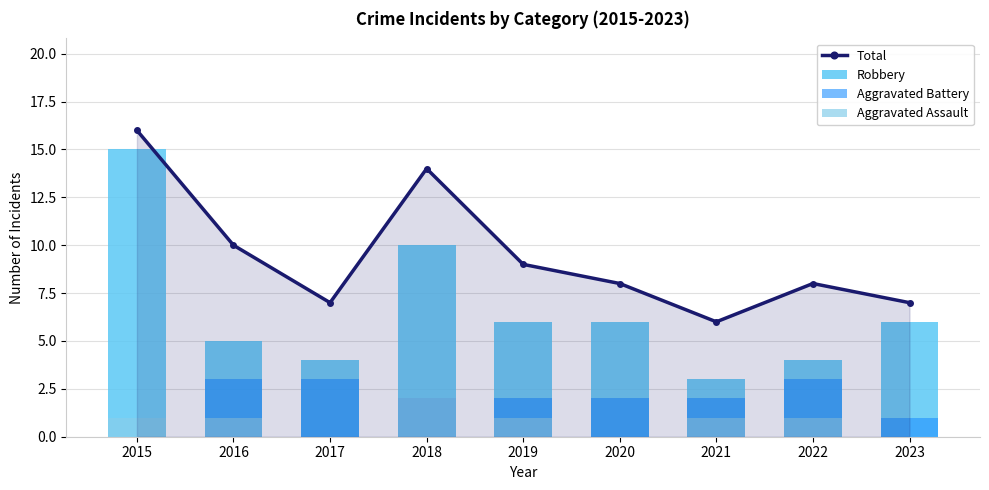

How many positive values does the Aggravated Battery series have?

8